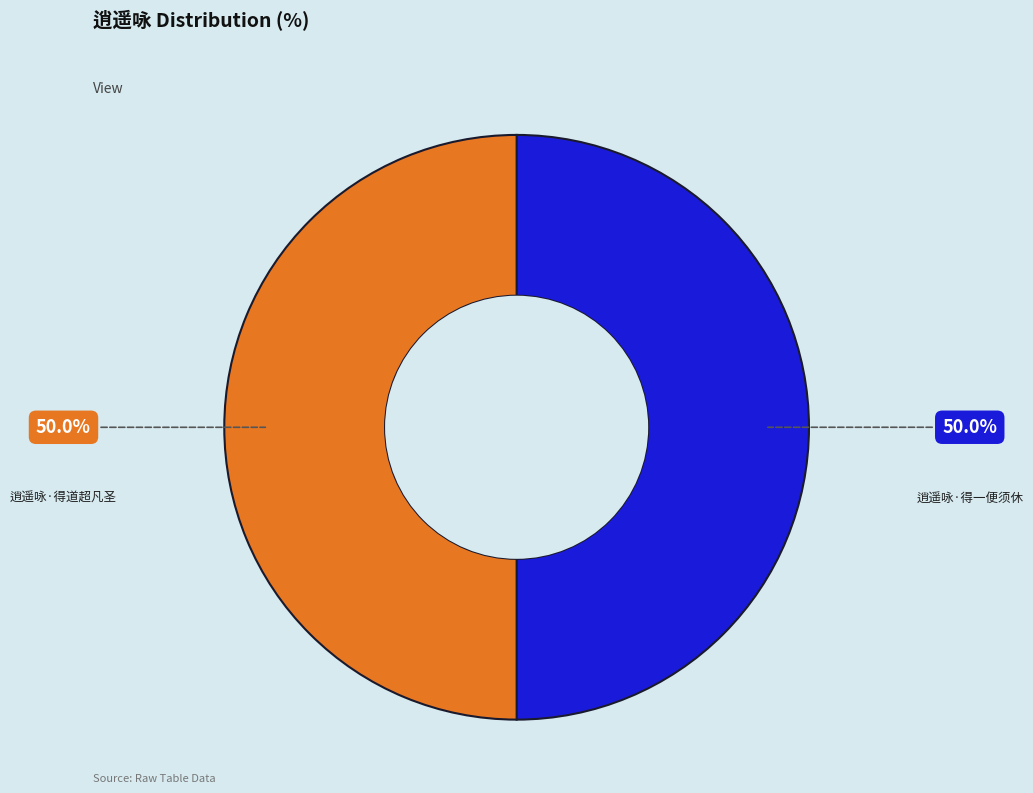

What percentage is NOT represented by 逍遥咏·得一便须休?

50.0%